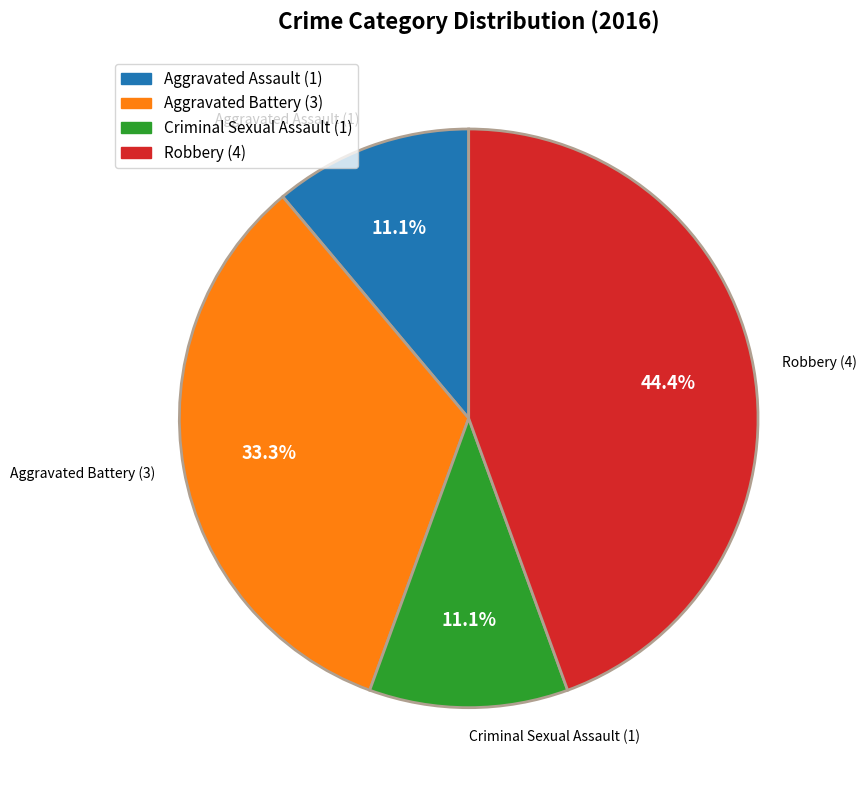

How many segments does this pie chart have?

4